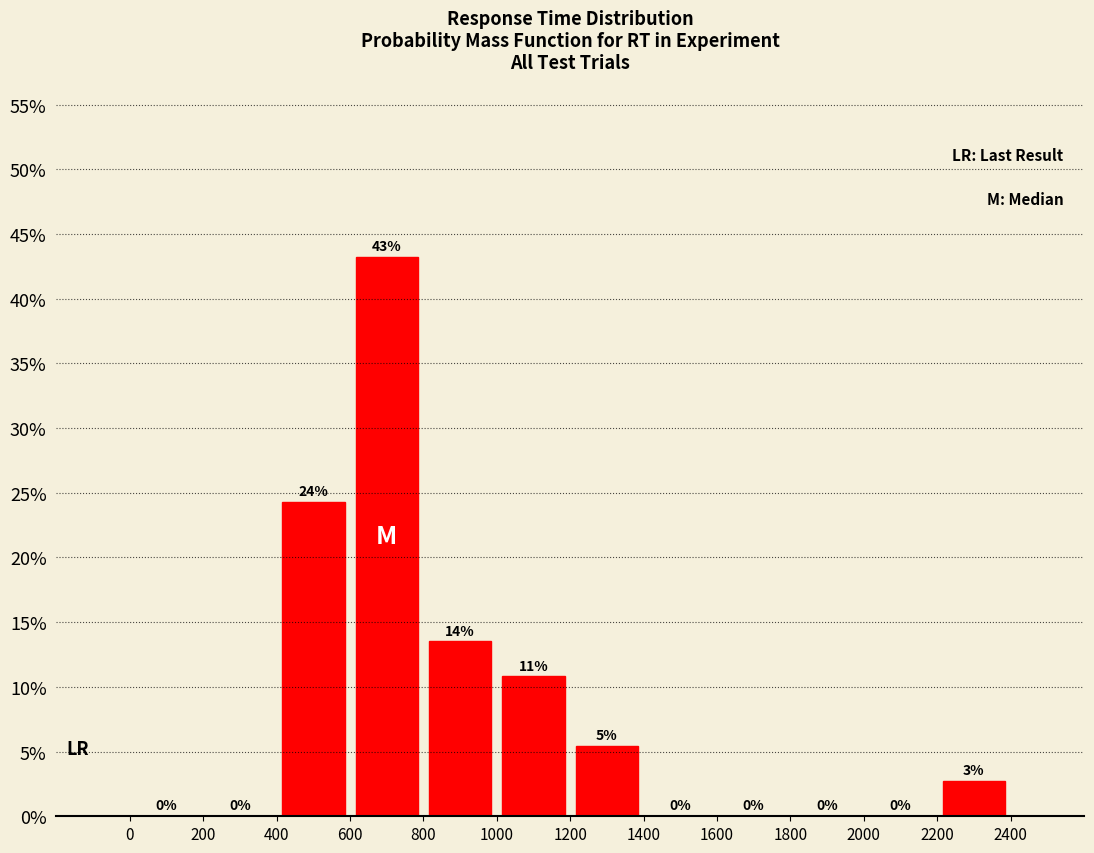

Over which range of the x-axis is the bar tallest?

600 to 800